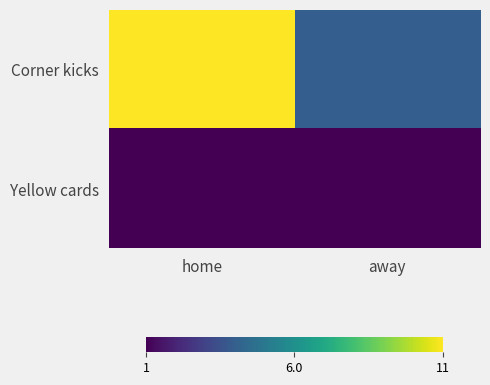

Which series has the largest range (max minus min)?

Corner kicks